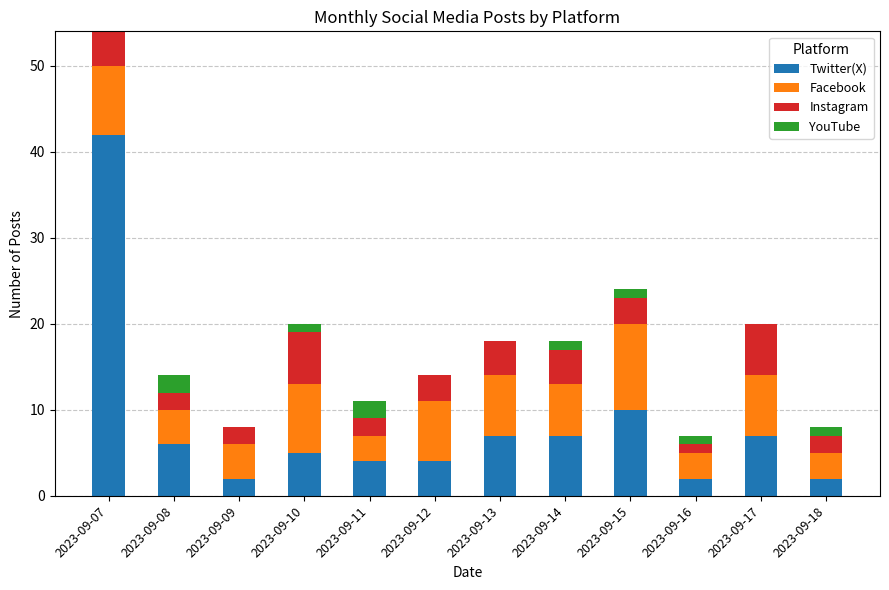

Which category has the highest value in the Twitter(X) series?

2023-09-07